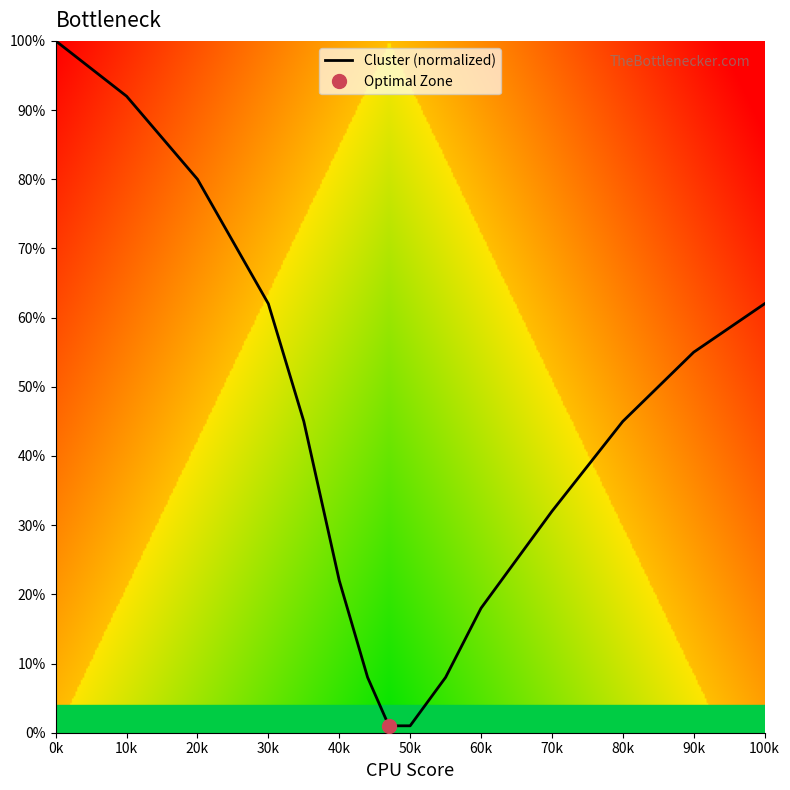

Reading left to right, transcribe all the data shown in this chart.

1.0	0.9	0.8	0.6	0.5	0.2	0.1	0.0	0.0	0.1	0.2	0.3	0.5	0.6	0.6